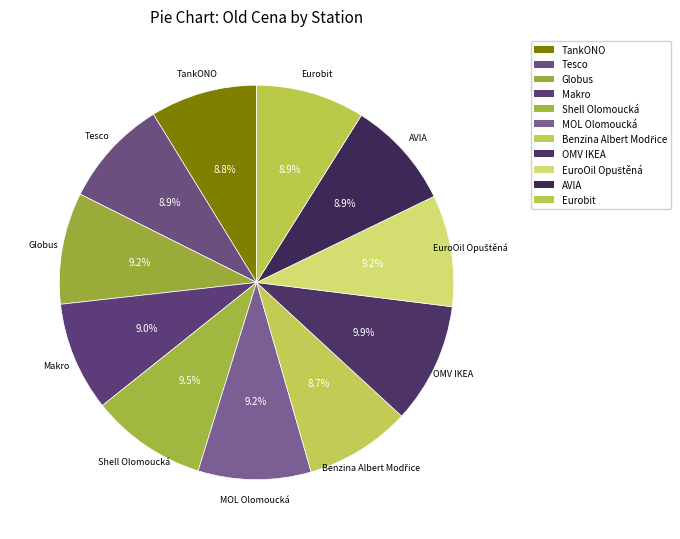

What is the ratio of the value at Tesco to the value at Globus?

1.0